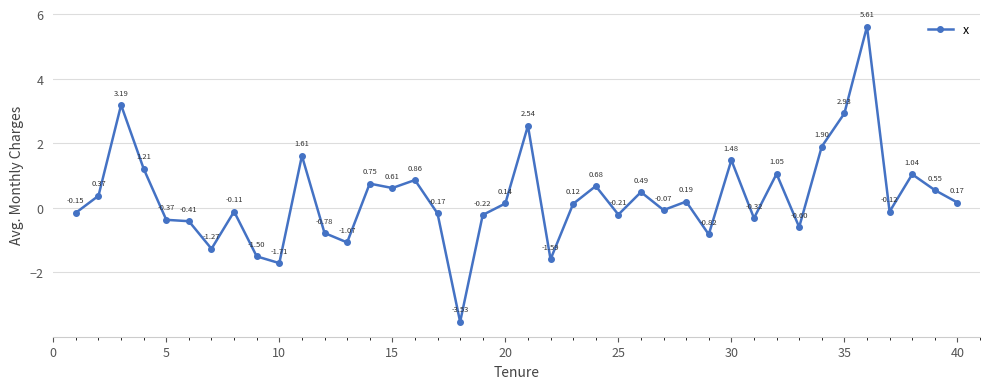

How many points are lower than both their immediate neighbors (excluding endpoints)?

12